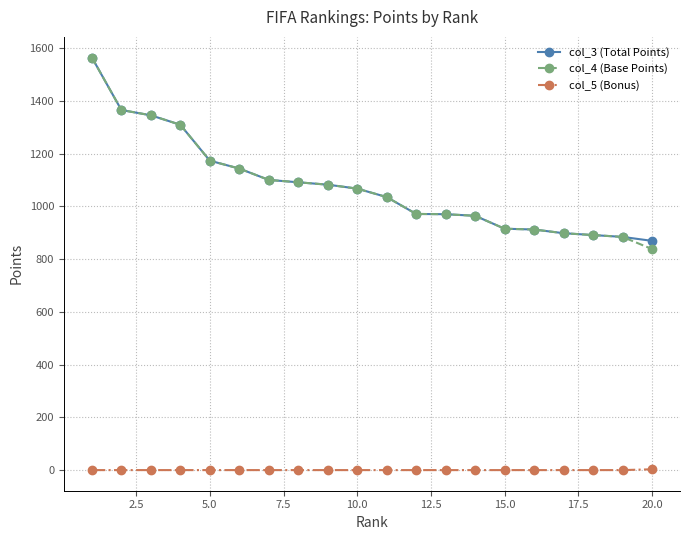

Count the col_5 (Bonus) values in the range 0 to 1.

19